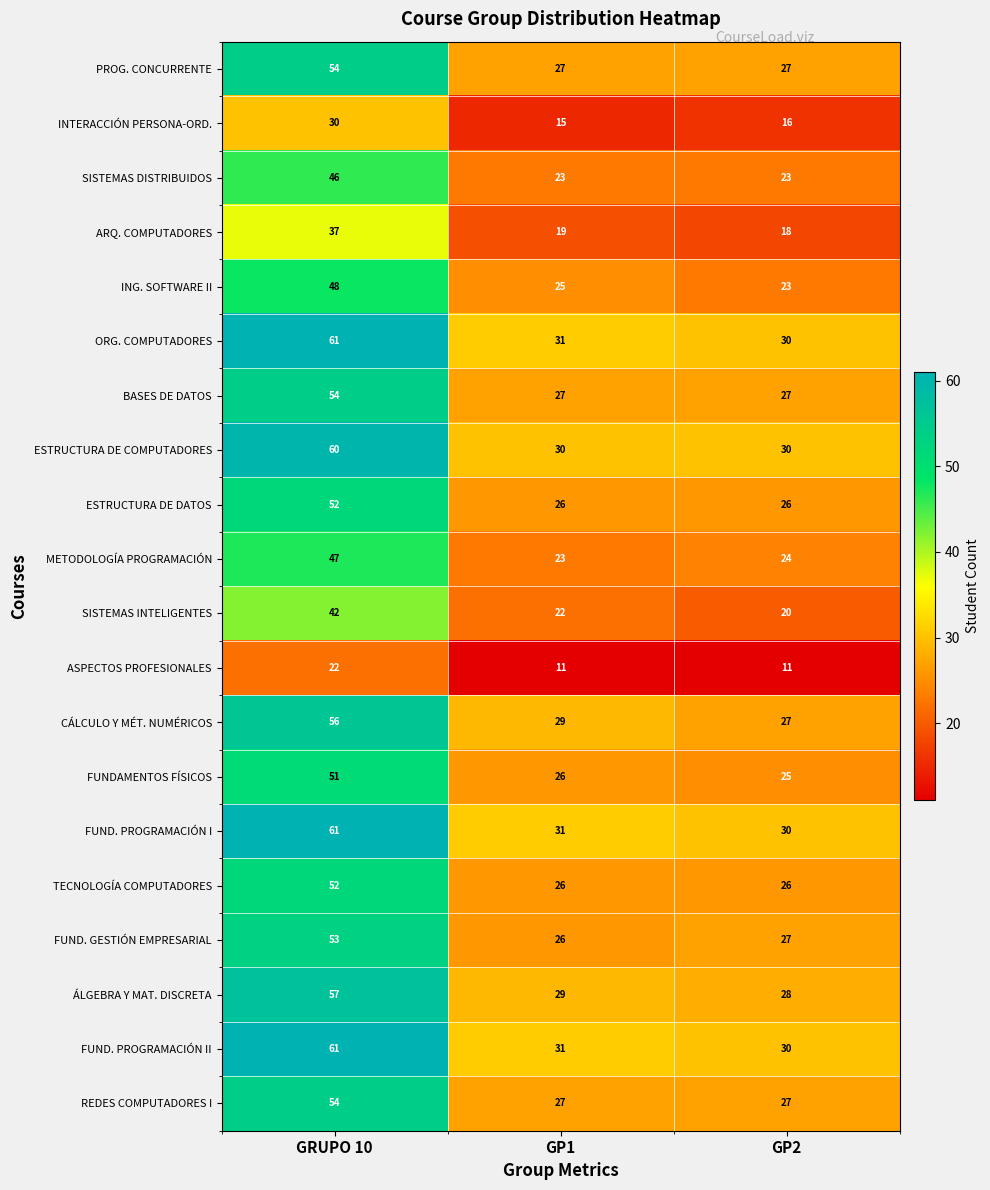

What is the difference between the highest and lowest values at GP2?

19